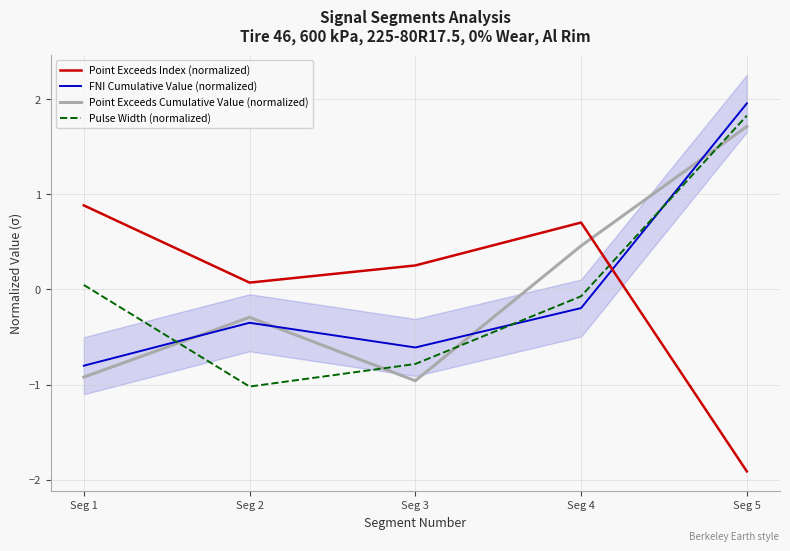

How many times do FNI Cumulative Value (normalized) and Point Exceeds Cumulative Value (normalized) cross each other?

4